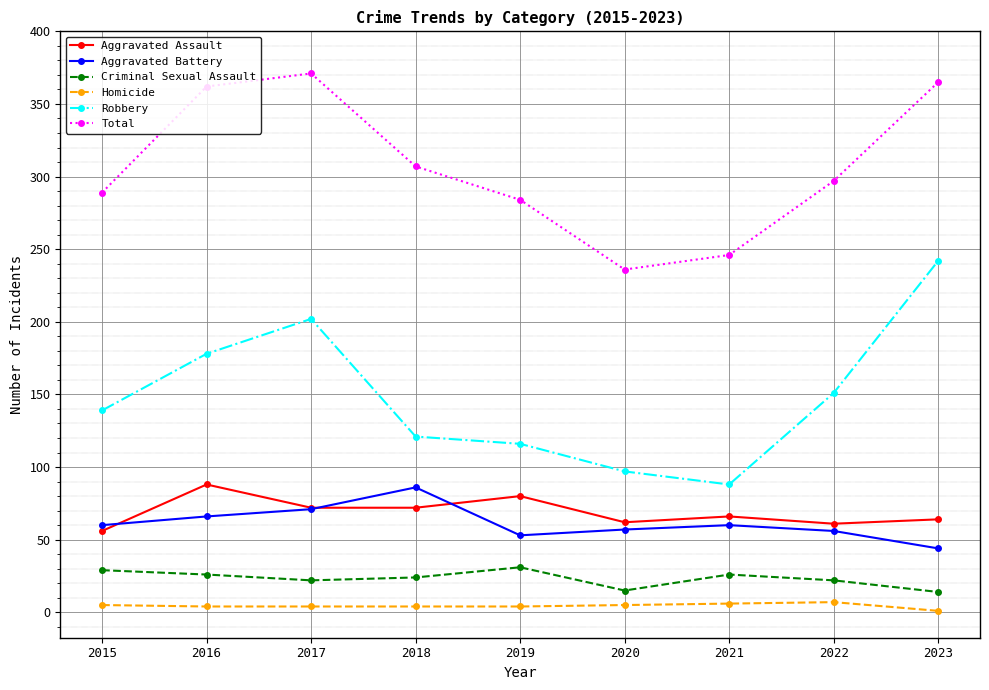

Is it true that Homicide equals 6 at 2021?

True